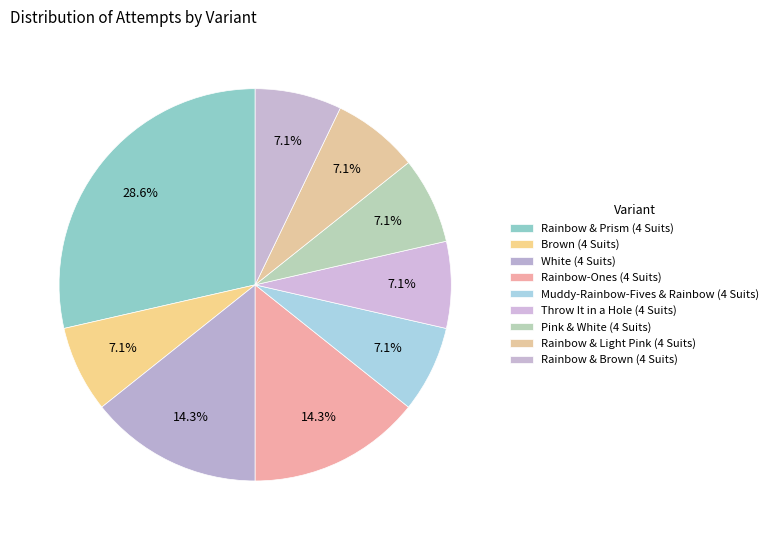

To the nearest percent, what is the difference between the Rainbow & Prism (4 Suits) and Throw It in a Hole (4 Suits) slice percentages?

21%